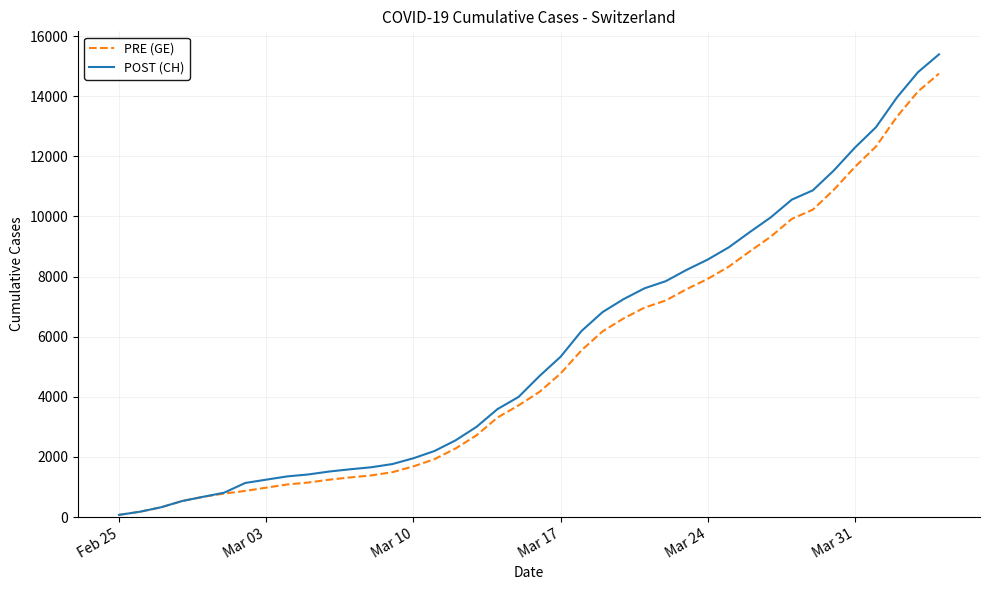

What is the greatest value displayed?

15390